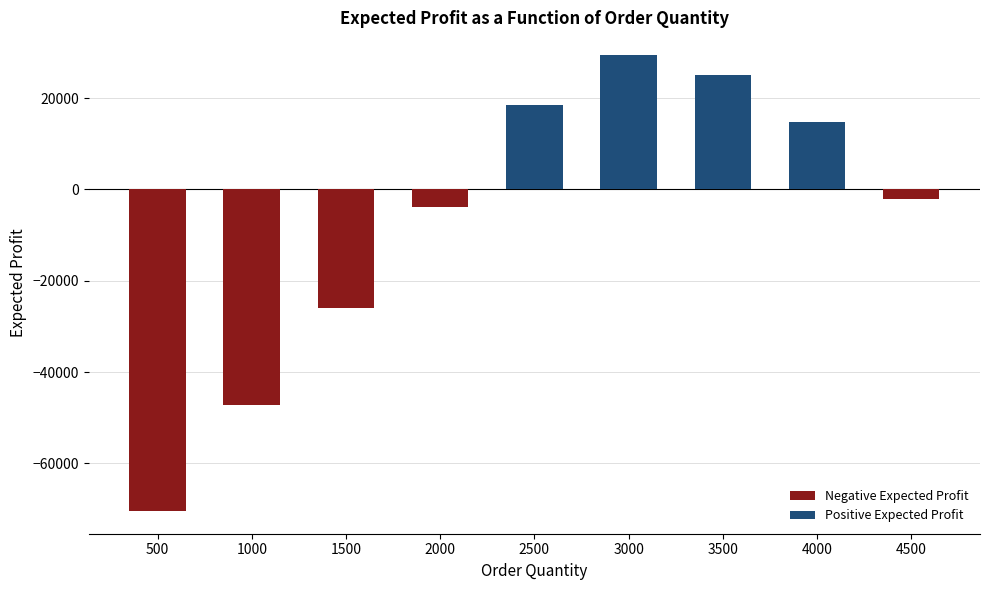

Which series changed the most between 1500 and 4000?

Negative Expected Profit